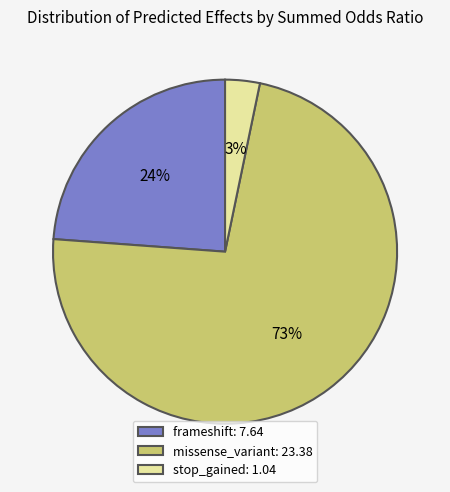

The frameshift: 7.64 slice represents 38% of the pie. True or false?

False